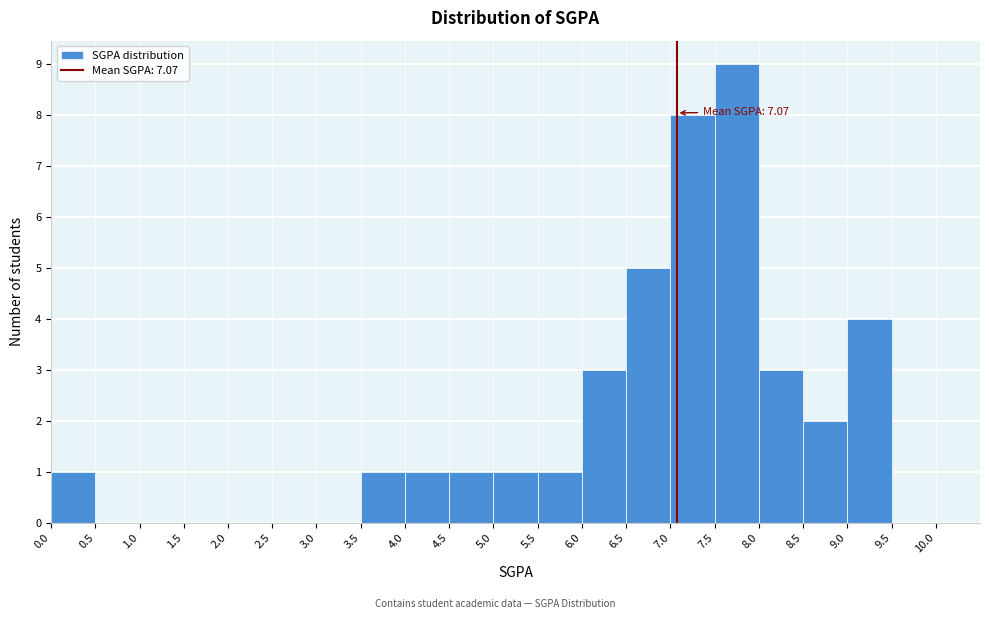

Which range on the x-axis has the tallest bar?

7.5 to 8.0